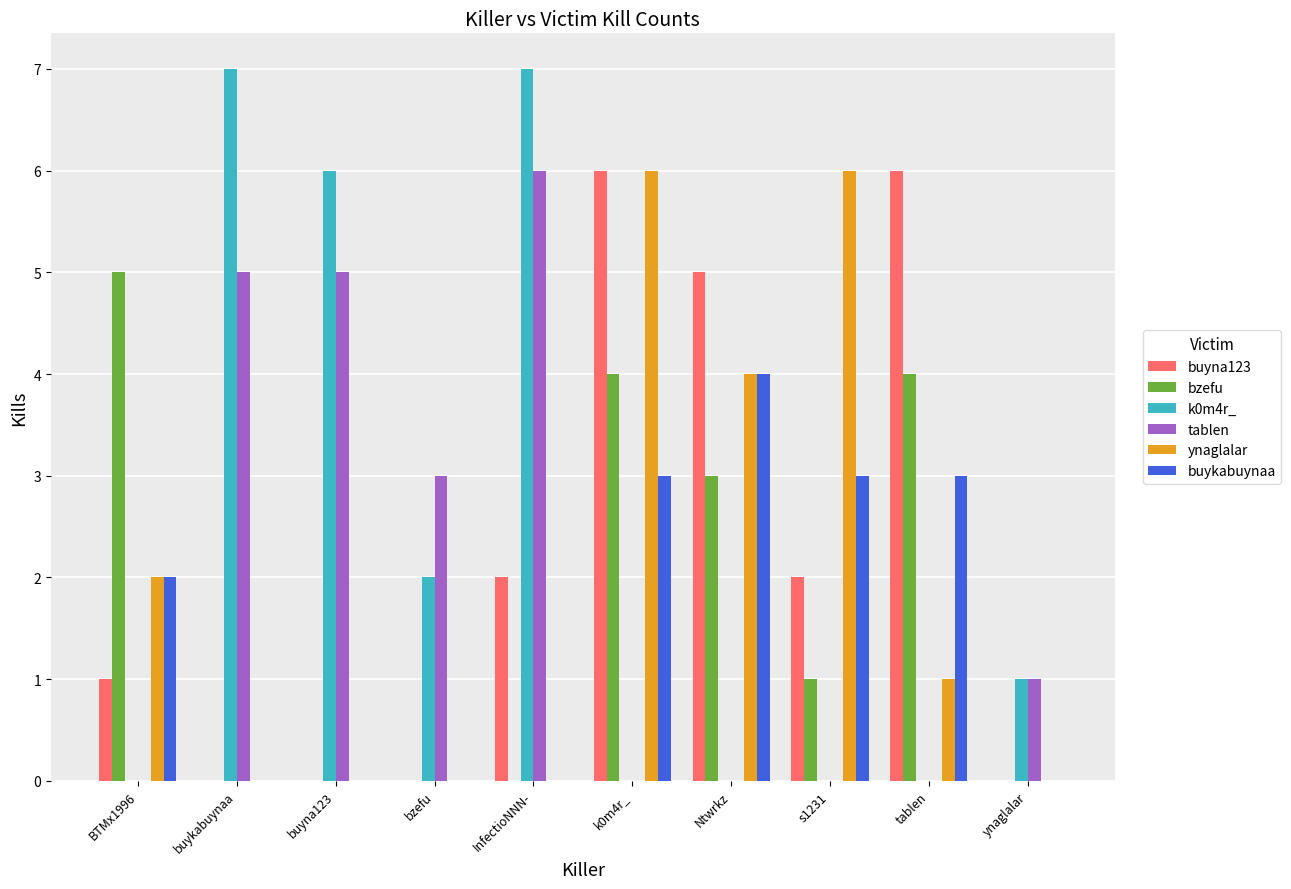

What is the sum of the buyna123 values at tablen and buyna123?

6